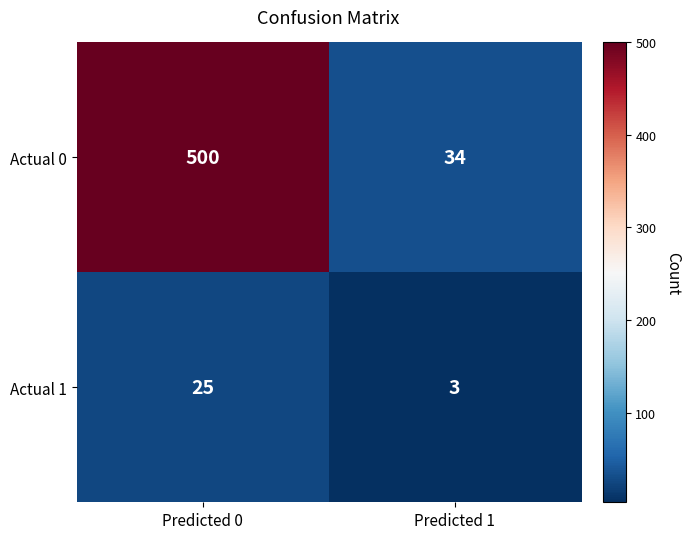

True or false: Actual 1 has a value of 43 at Predicted 0.

False